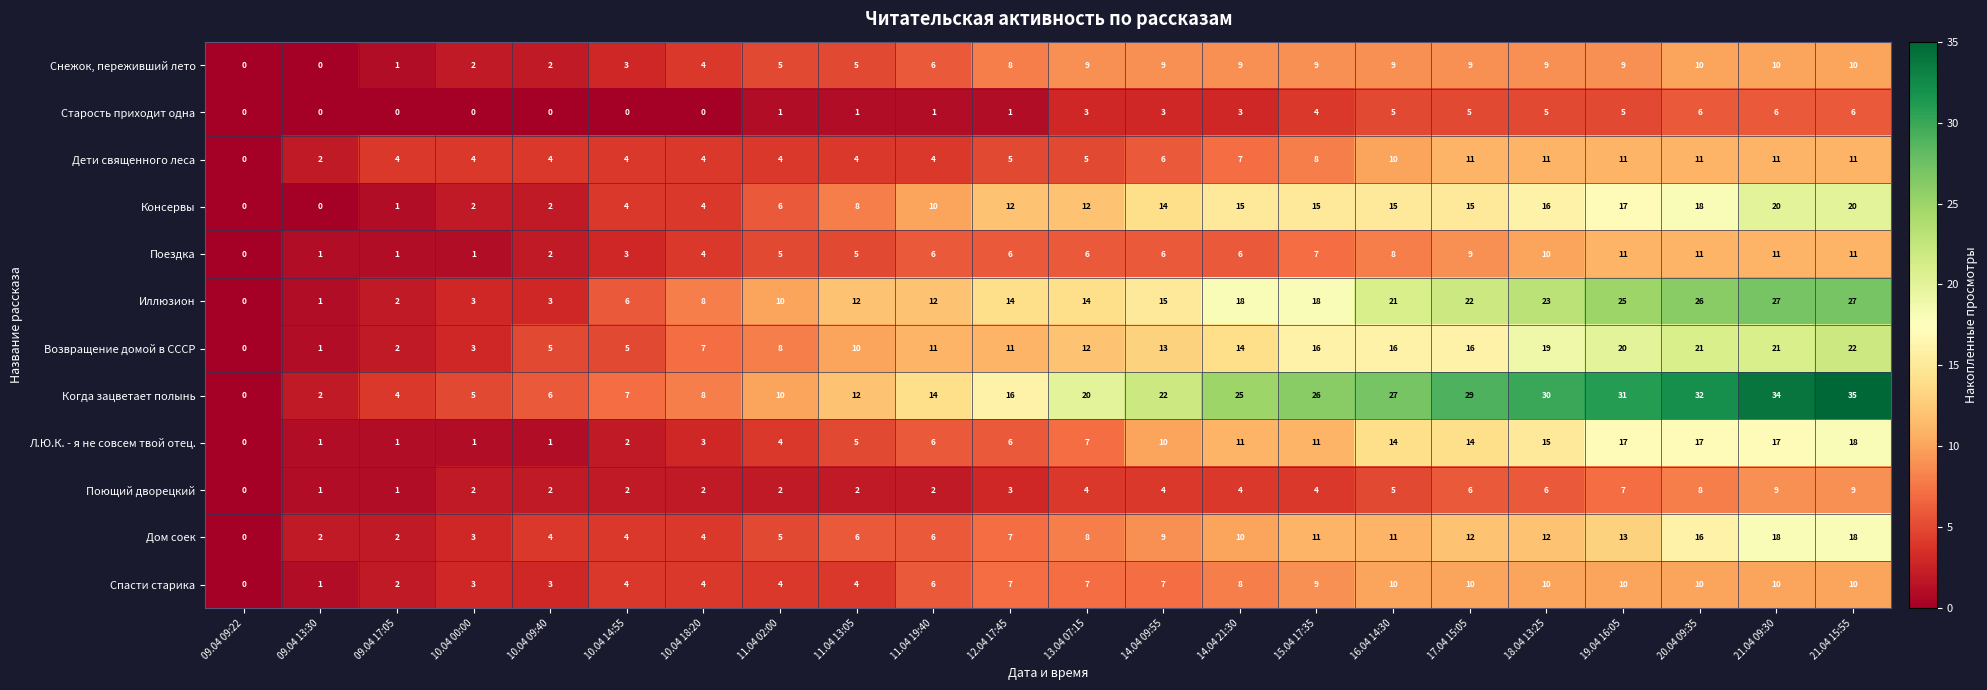

What is the difference between the maximum and second lowest values in the Возвращение домой в СССР series?

21